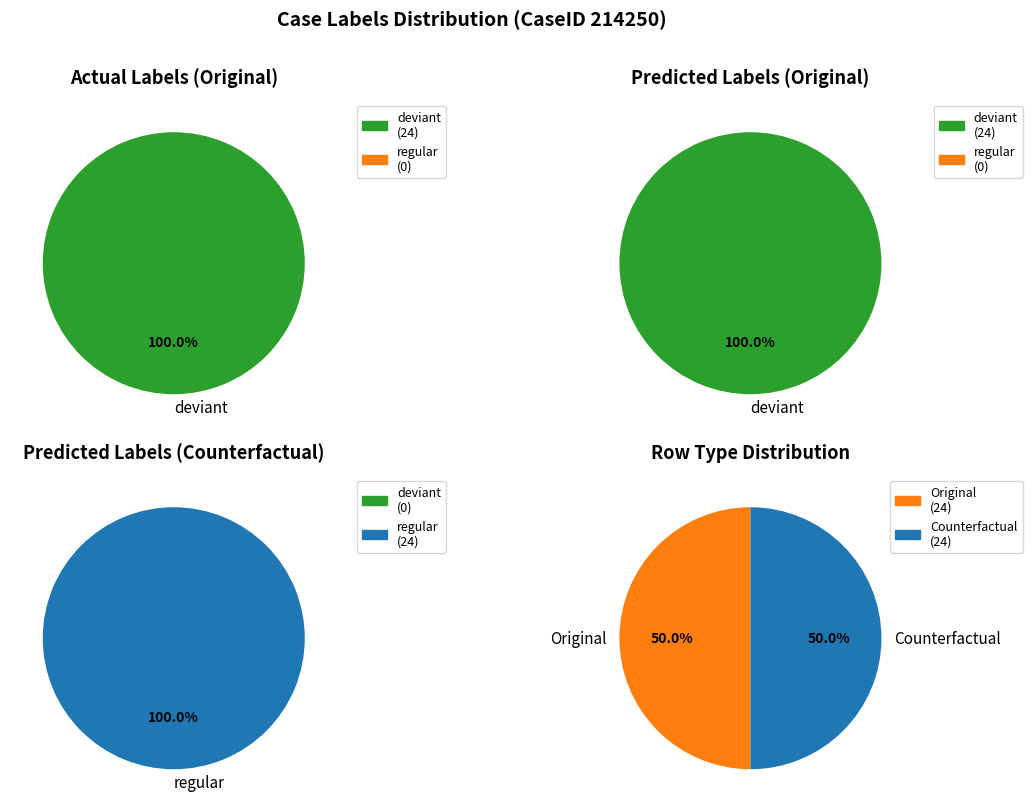

Count the number of slices in the pie.

4